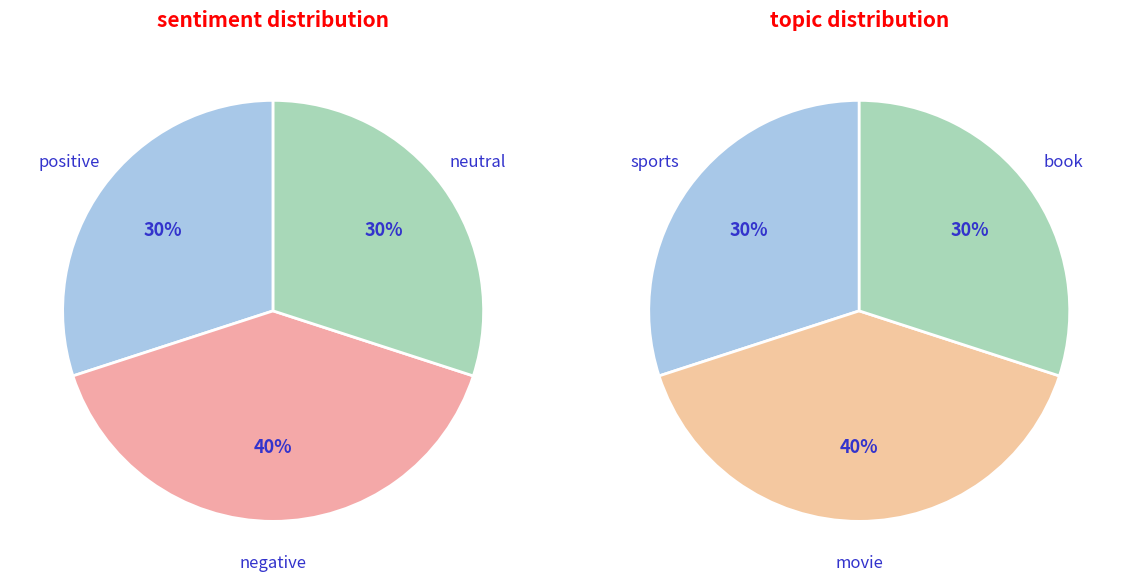

Rank the series by their average value, from highest to lowest.

sentiment, topic